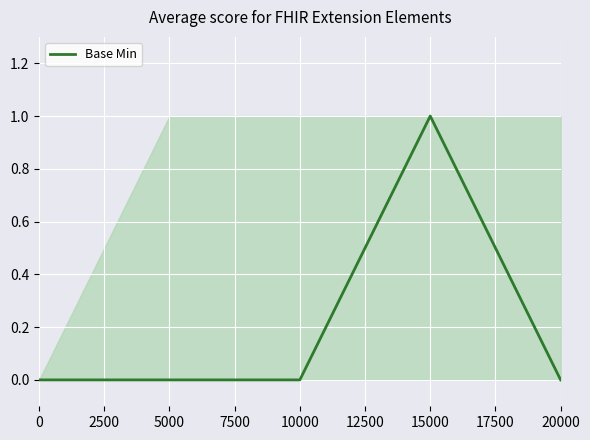

Reading left to right, what are all the values shown in this chart?

0	0	0	1	0